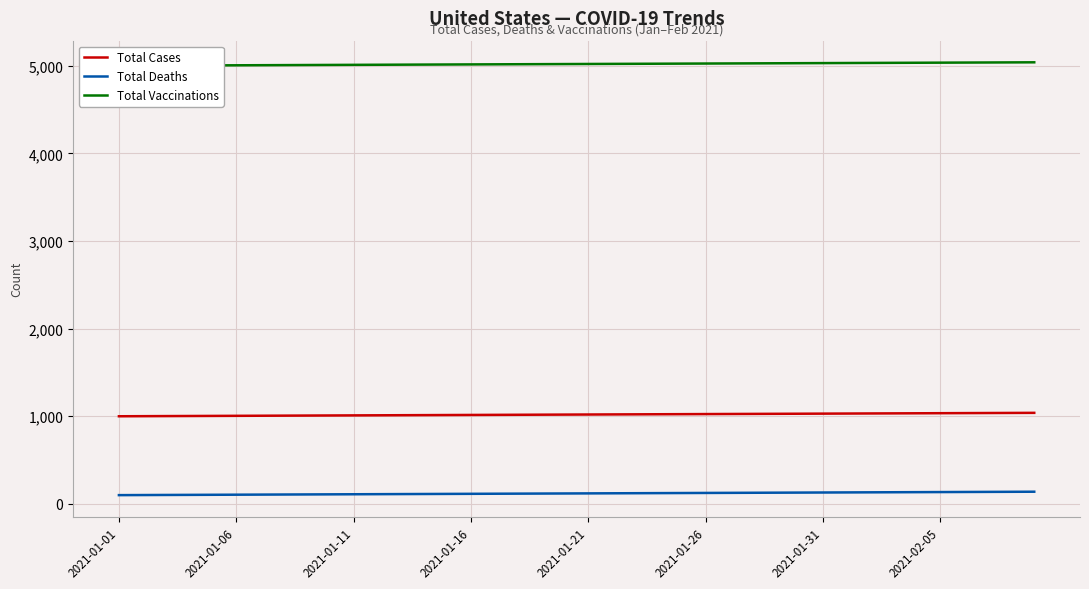

True or false: Total Deaths and Total Cases intersect in this chart.

False